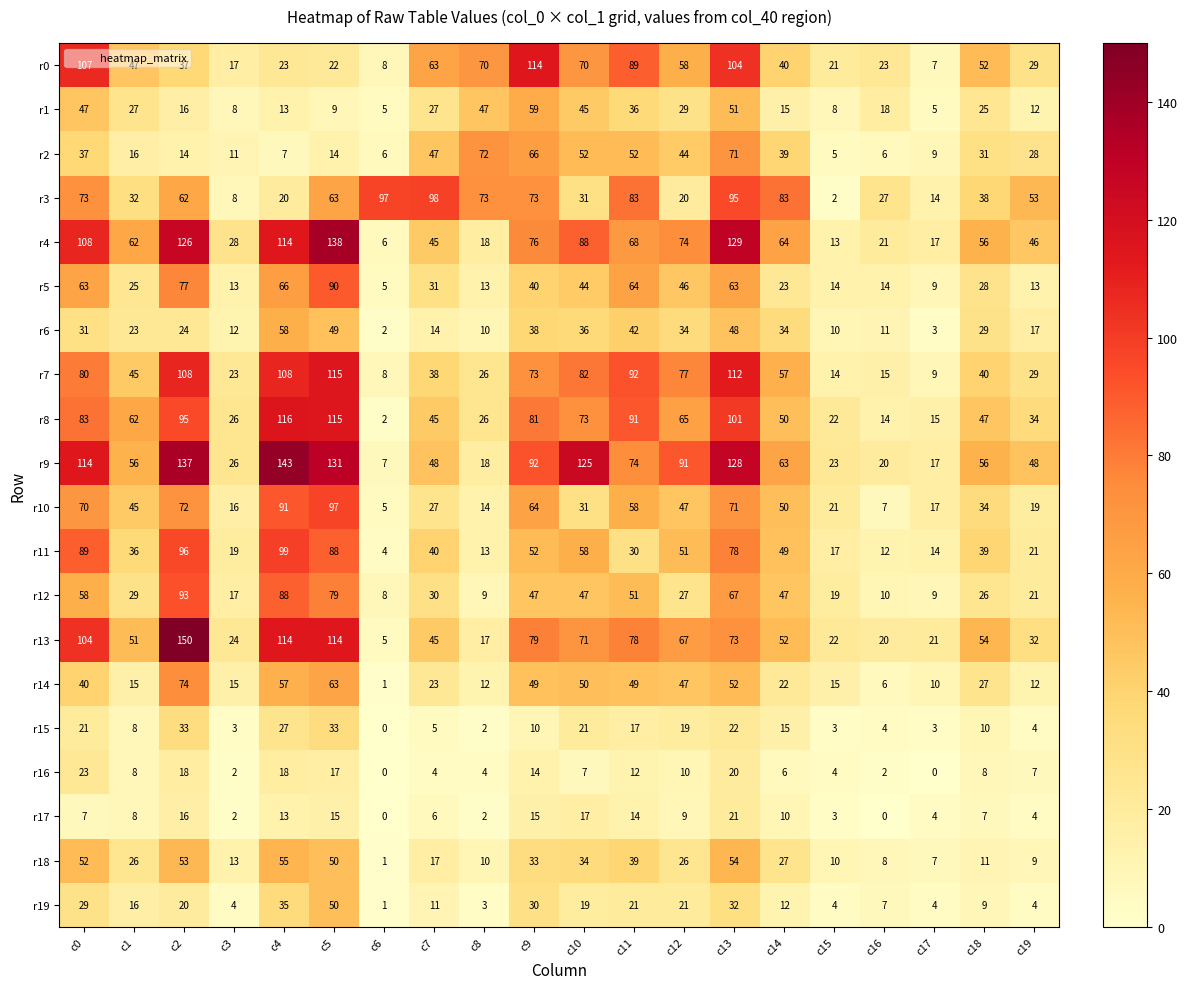

What is the difference between the maximum and minimum values in the r13 series?

145